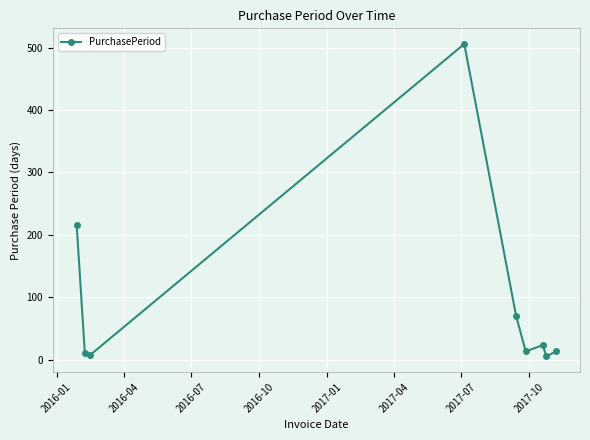

True or false: there are more than 2 points higher than both neighbors.

False